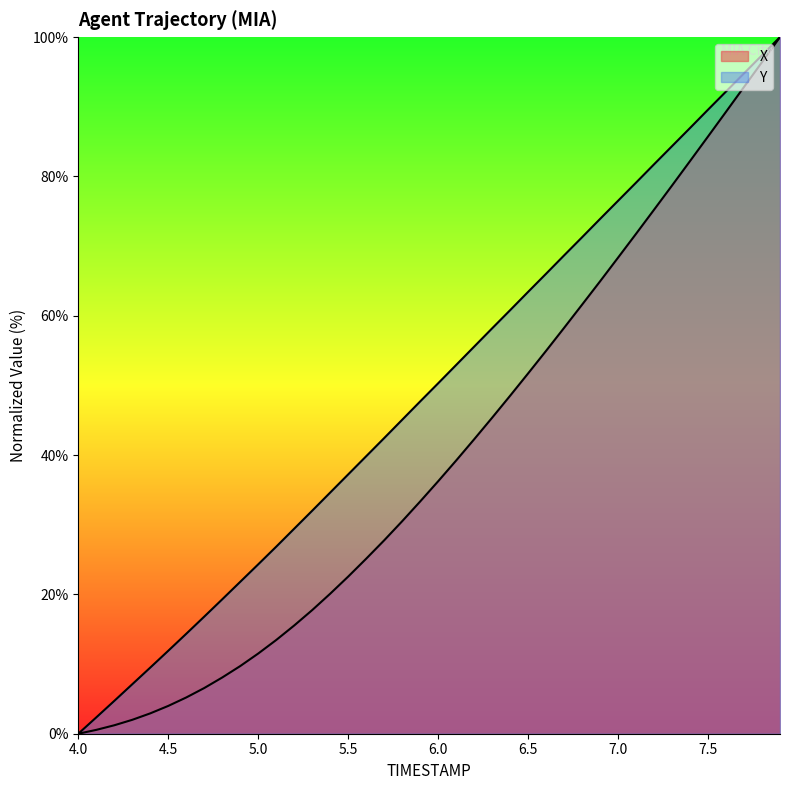

How many lines are shown in the chart?

2